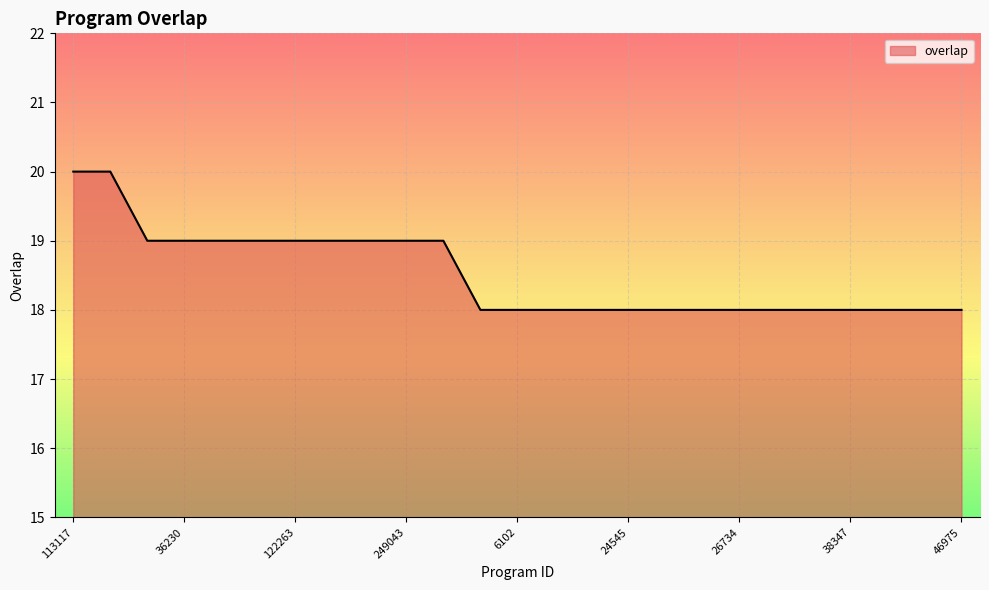

What is the maximum value shown in the chart?

20